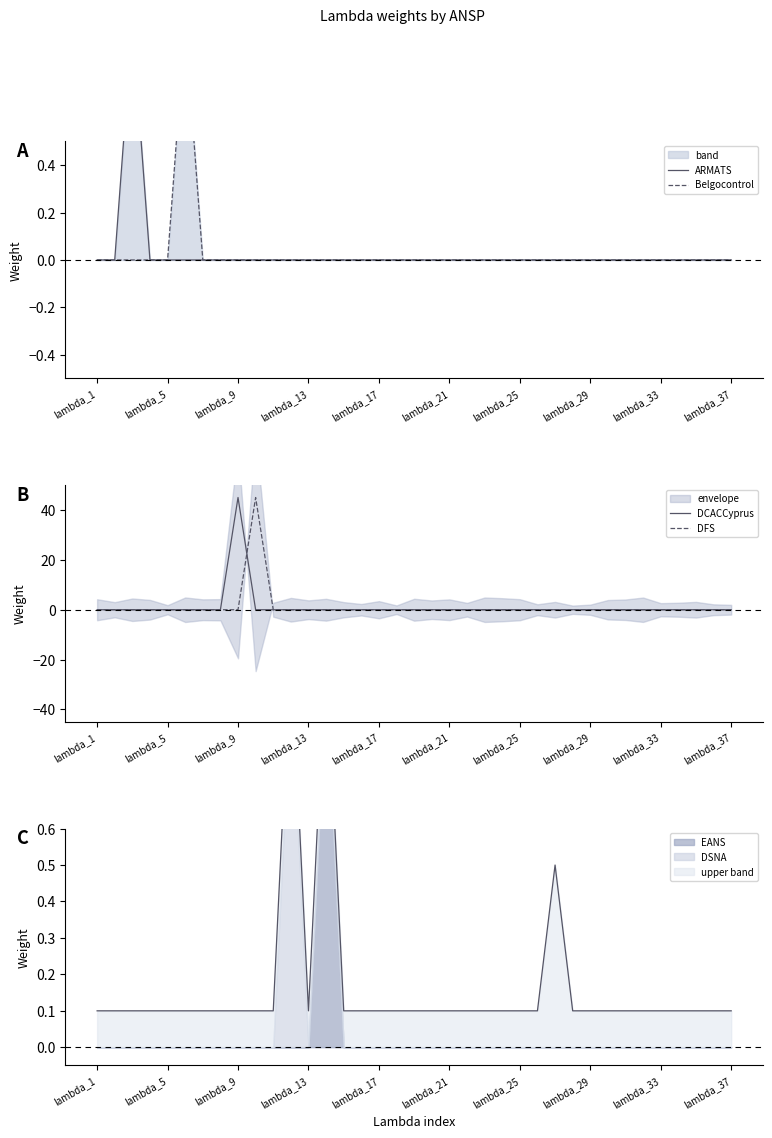

At how many categories does at least one series exceed 43?

2